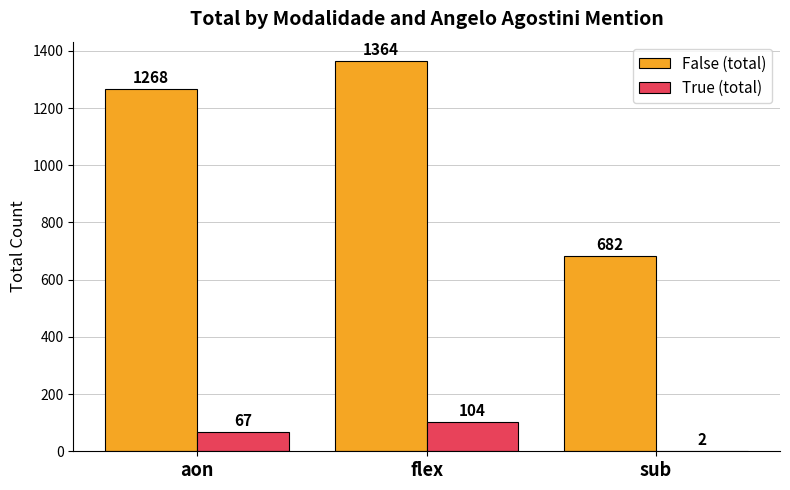

What is the average value of the True (total) series?

58